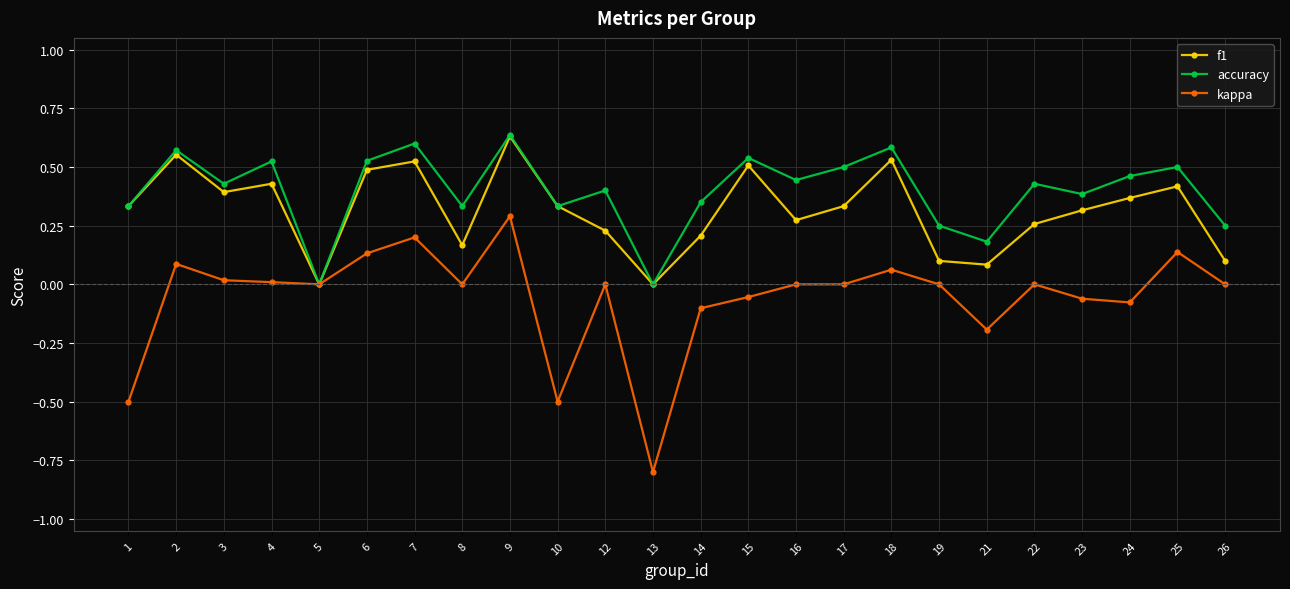

Which series has the largest range (max minus min)?

kappa